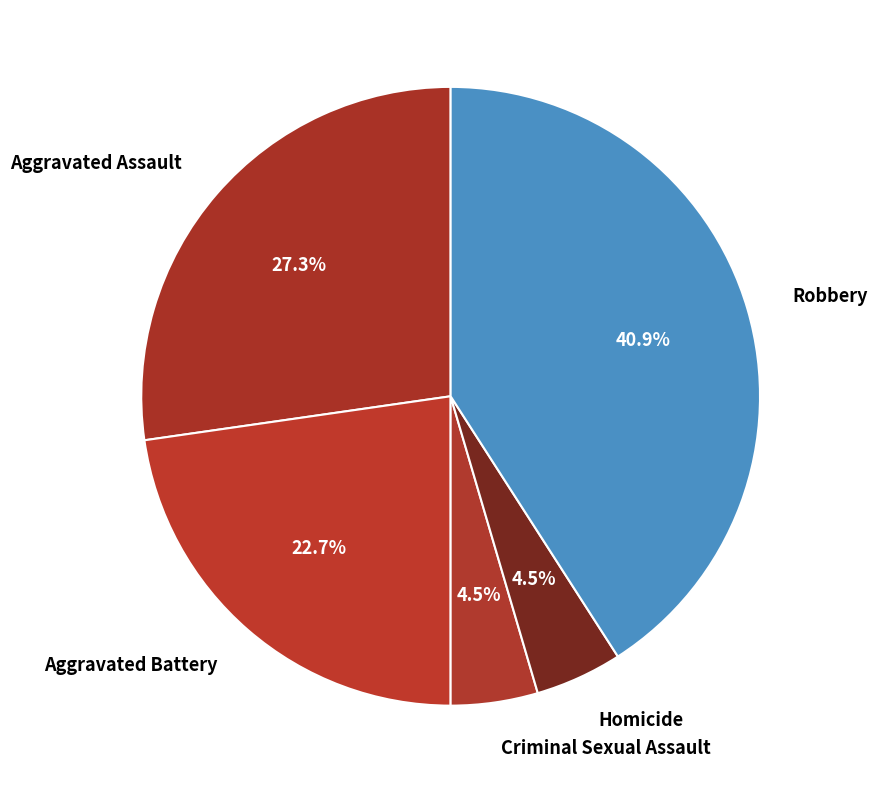

How much of the chart is everything except Criminal Sexual Assault?

95.5%